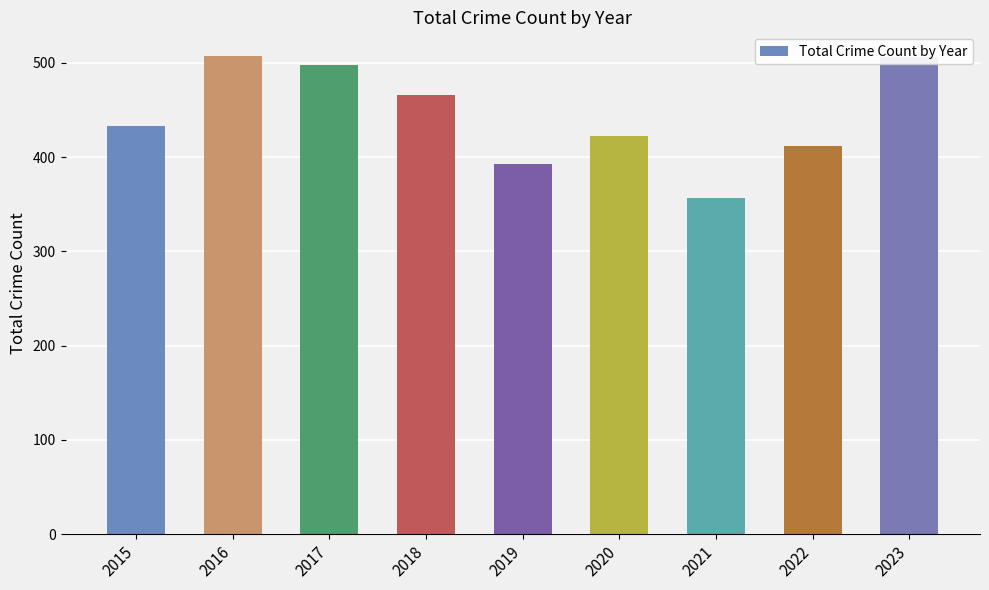

What is the value of the 4th bar from the left?

466